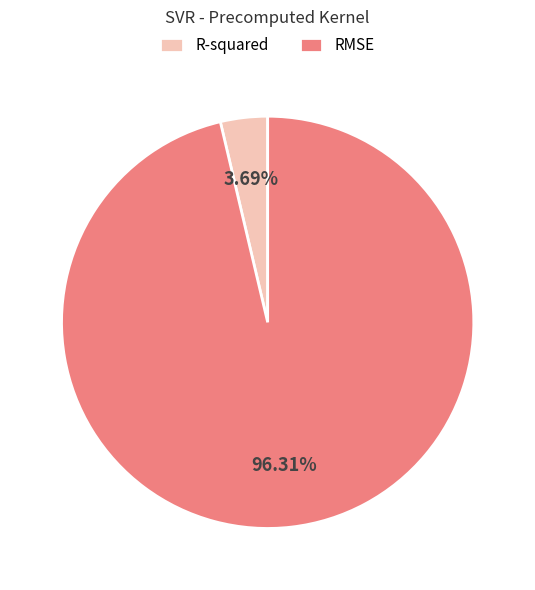

Which slice represents more than half of the pie?

RMSE